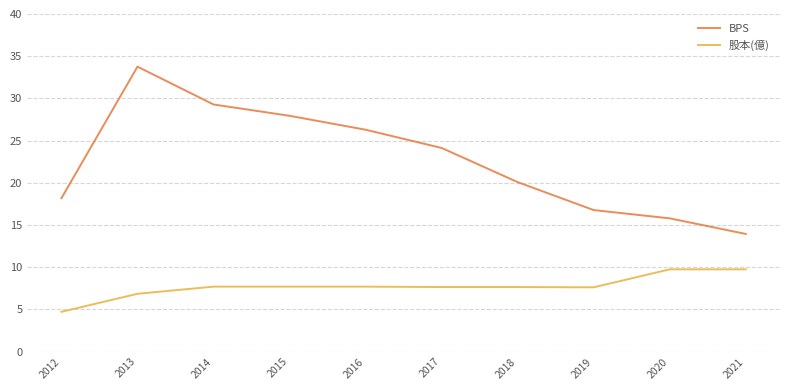

What is the highest value of the 股本(億) series?

9.8